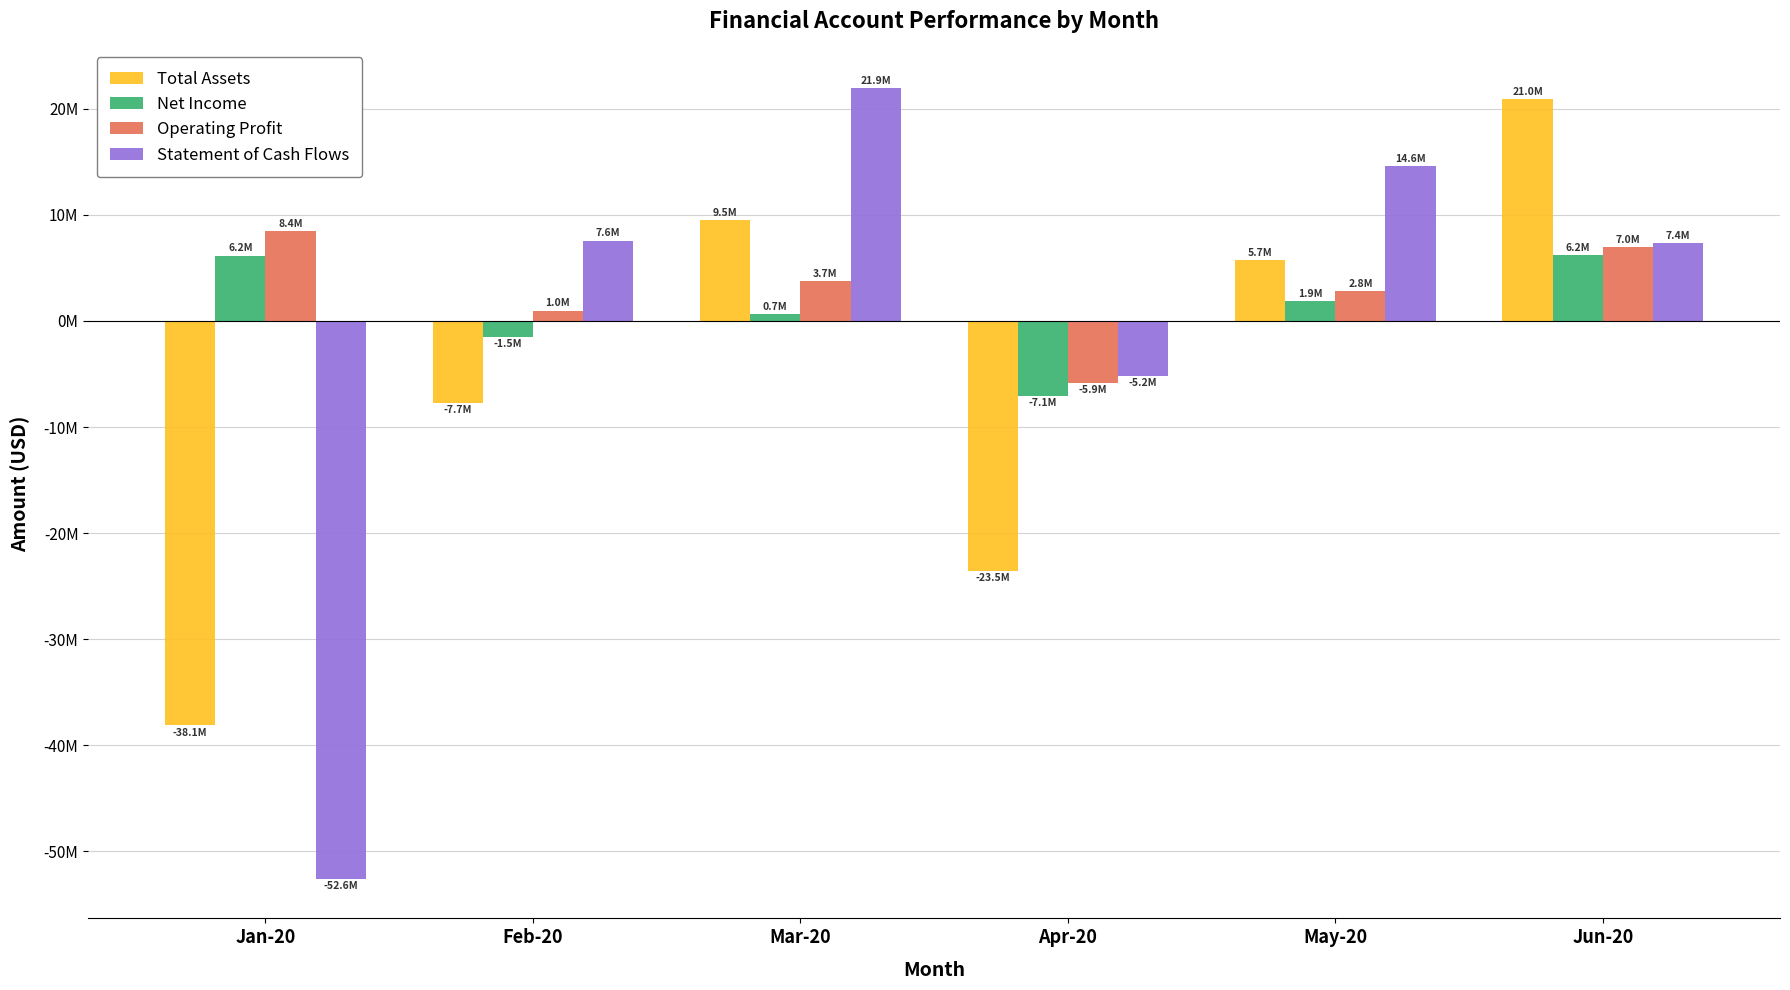

What are all the series names shown in the legend?

Total Assets, Net Income, Operating Profit, Statement of Cash Flows